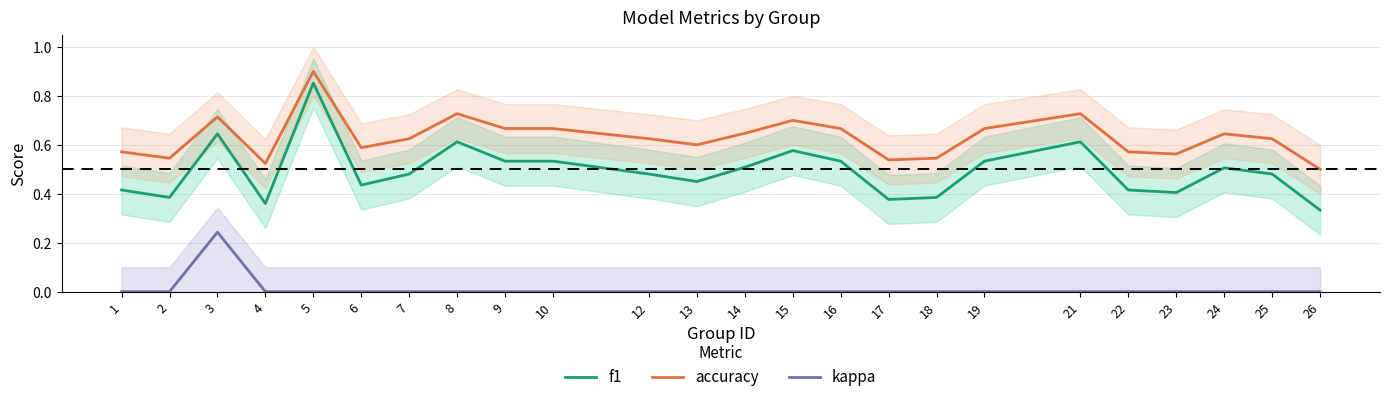

What is the sum of all accuracy values?

15.1